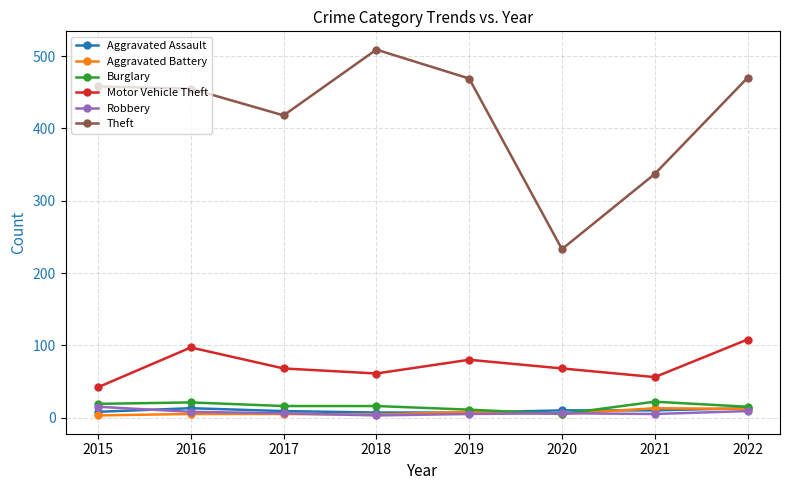

The Aggravated Assault series shows 13 at 2016. True or false?

True